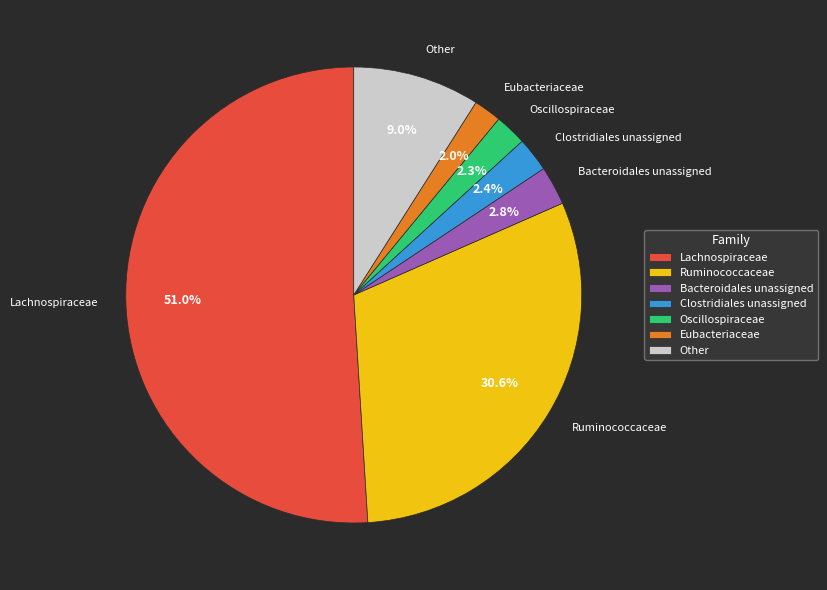

Which has a higher value, Lachnospiraceae or Eubacteriaceae?

Lachnospiraceae